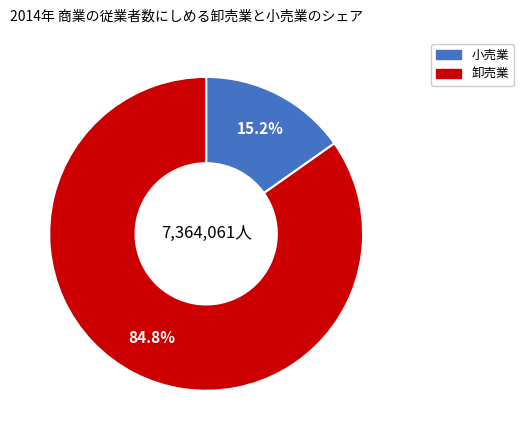

Is there a majority slice in this chart?

Yes